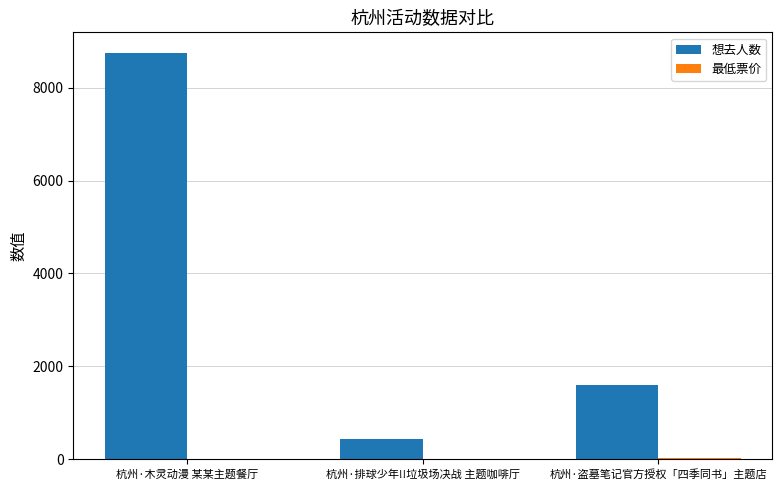

How many groups of bars are there?

3